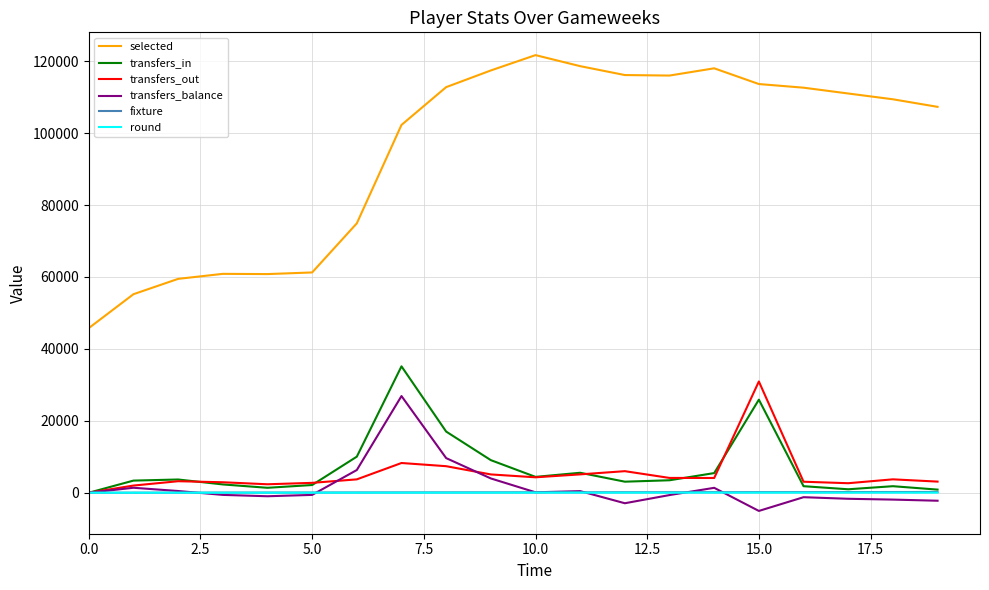

At how many categories does at least one series exceed 31029?

20